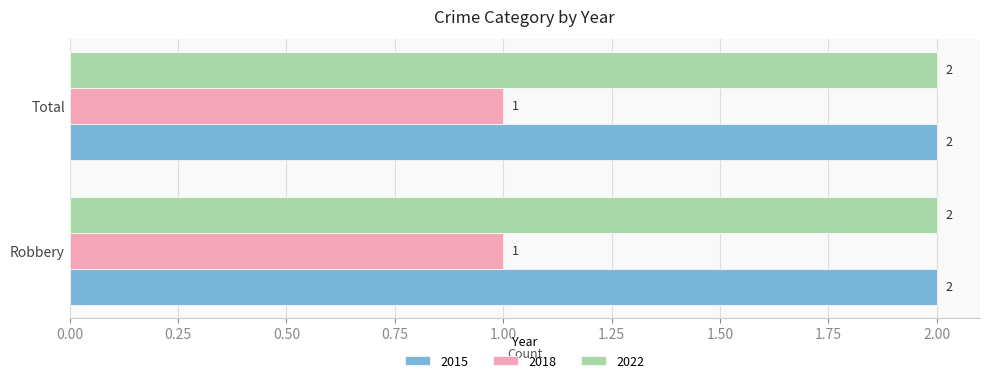

What is the sum of the 2022 values at Robbery and Total?

4